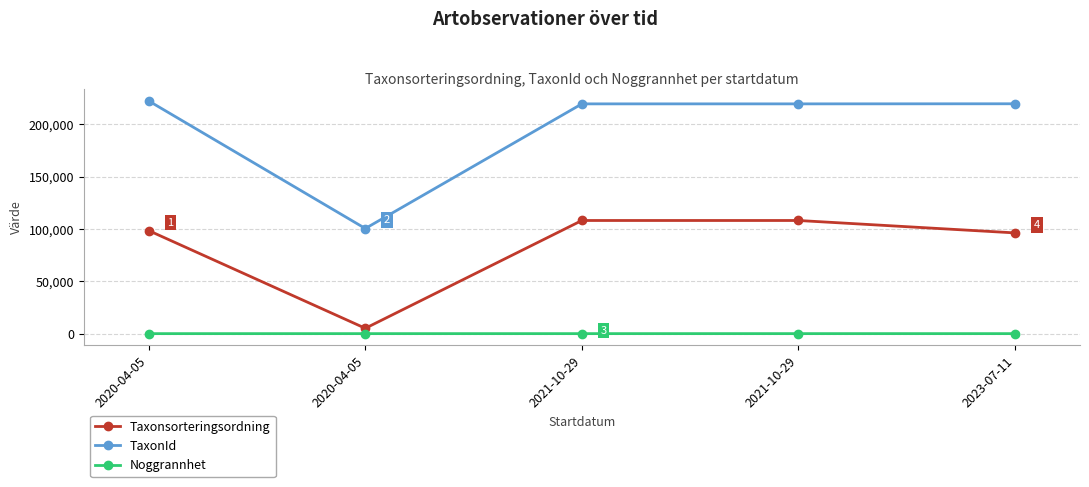

What are all the series names shown in the legend?

Taxonsorteringsordning, TaxonId, Noggrannhet